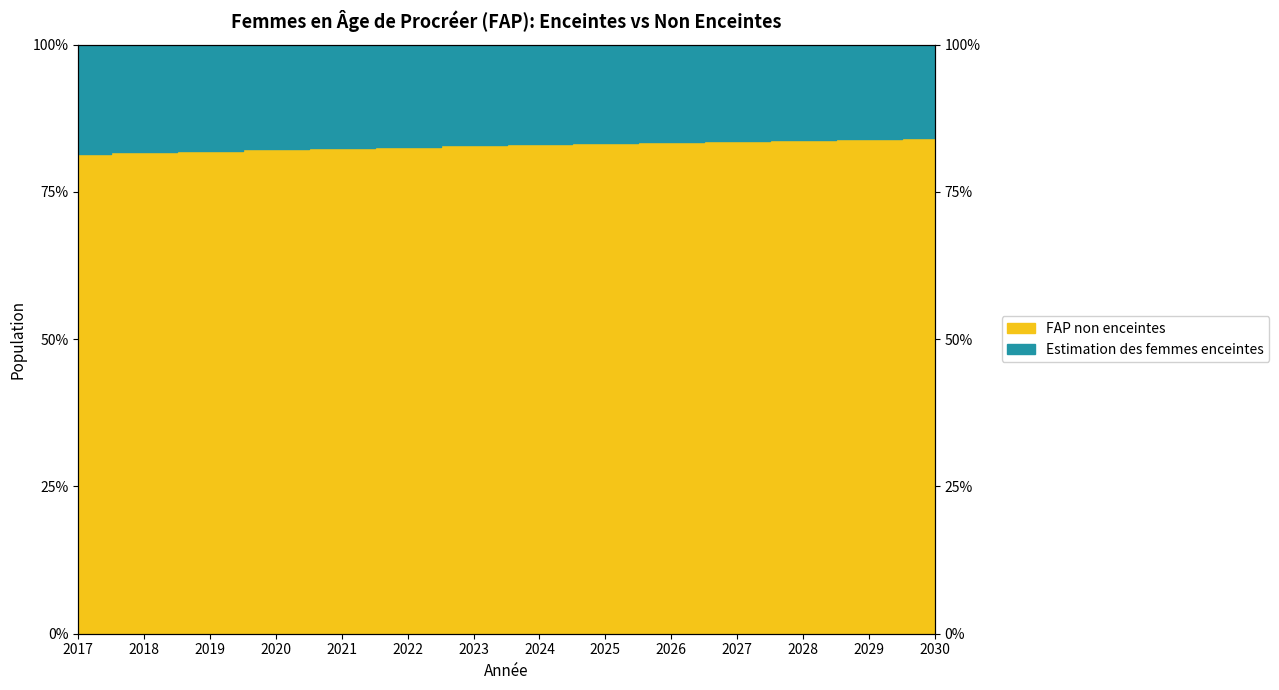

Rank the categories by value from lowest to highest.

2017, 2018, 2019, 2020, 2021, 2022, 2023, 2024, 2025, 2026, 2027, 2028, 2029, 2030